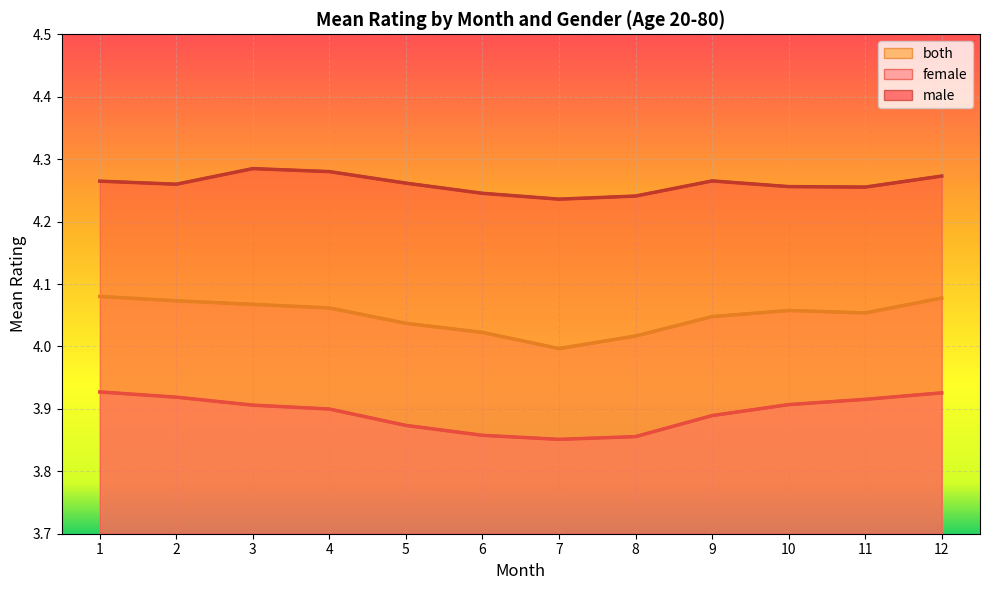

List the labels in order of male value, largest first.

3, 4, 12, 9, 1, 5, 2, 10, 11, 6, 8, 7